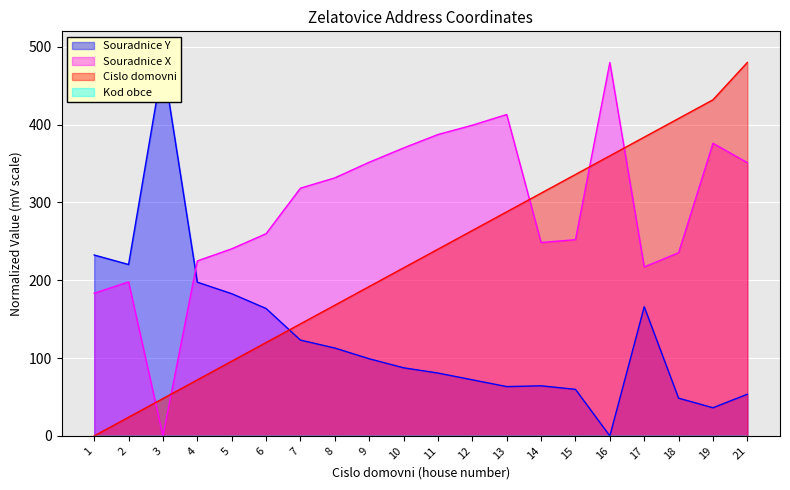

Which series changed the most between 3 and 17?

Cislo domovni